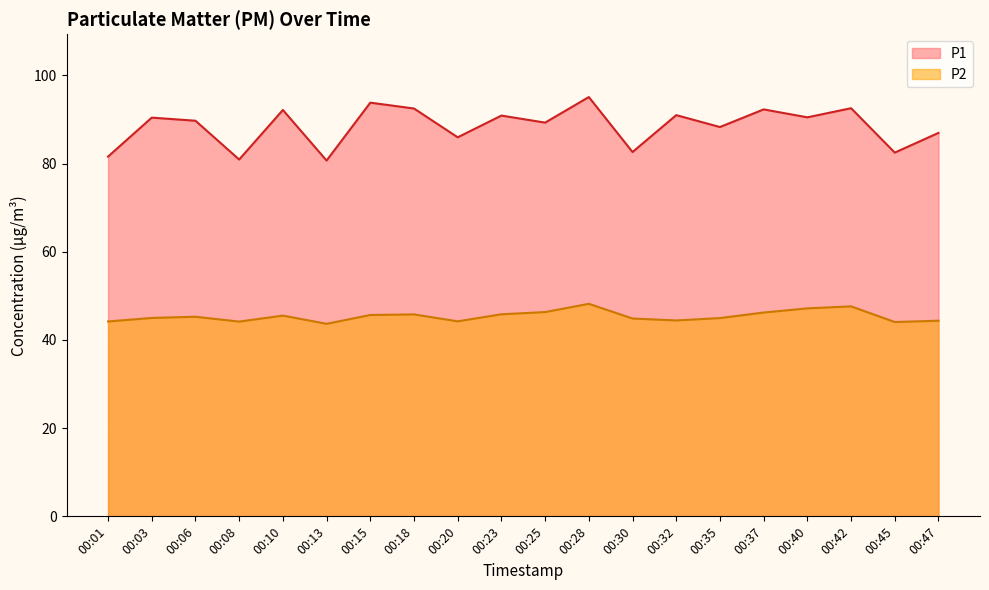

How many data points in P1 are less than 90?

10